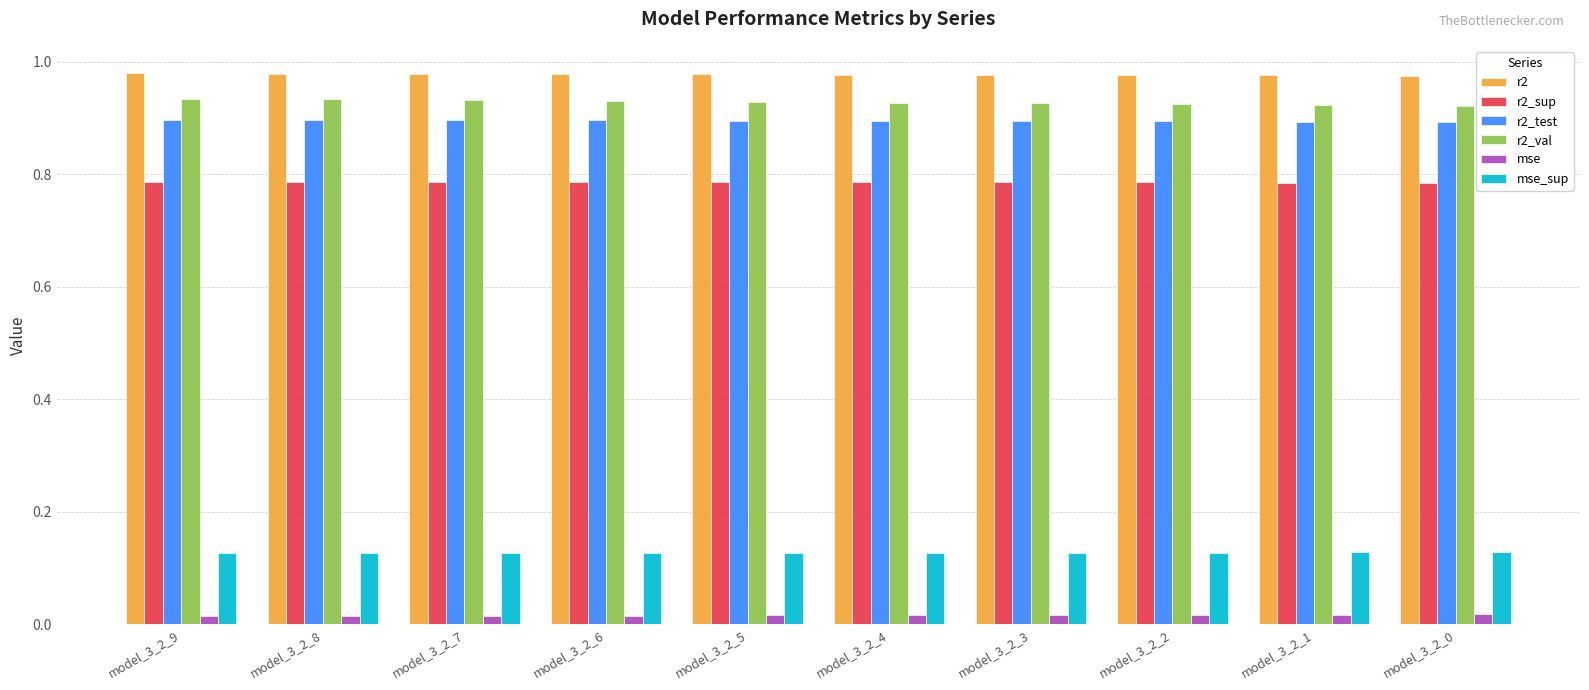

Is the value of mse_sup at model_3_2_1 greater than the value of r2_sup at model_3_2_4?

No